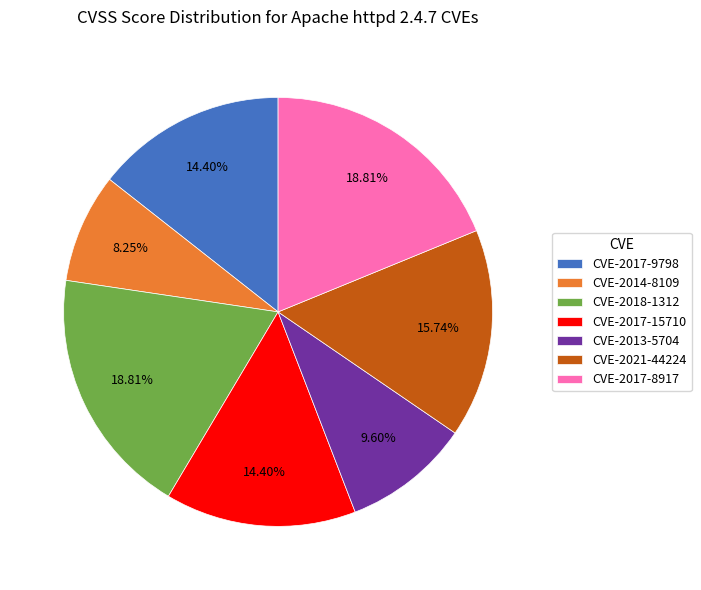

What is the smallest slice in the pie chart?

CVE-2014-8109